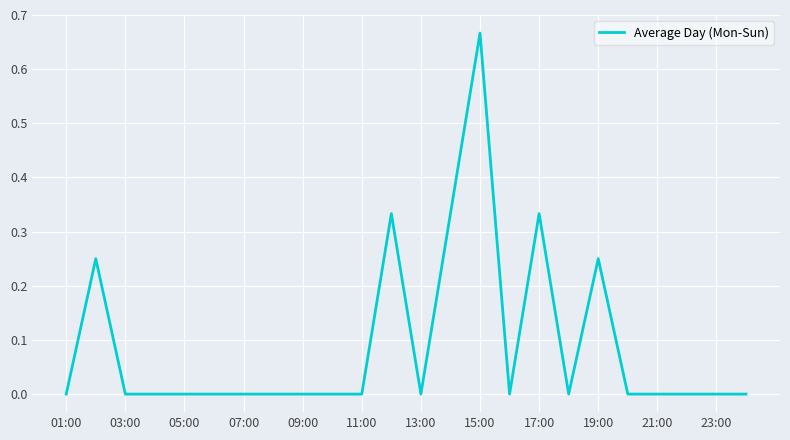

The value at 23:00 is 0.0. True or false?

True